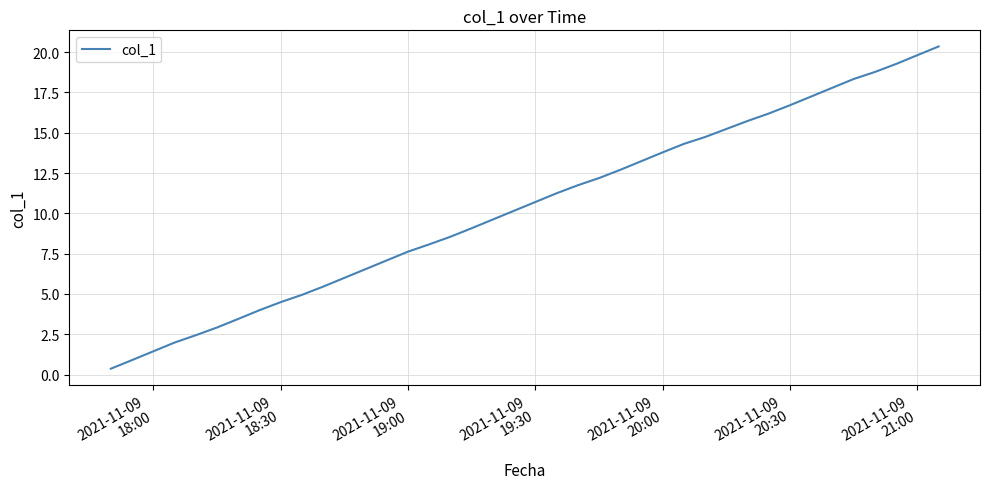

What is the difference between the maximum and minimum values?

20.0